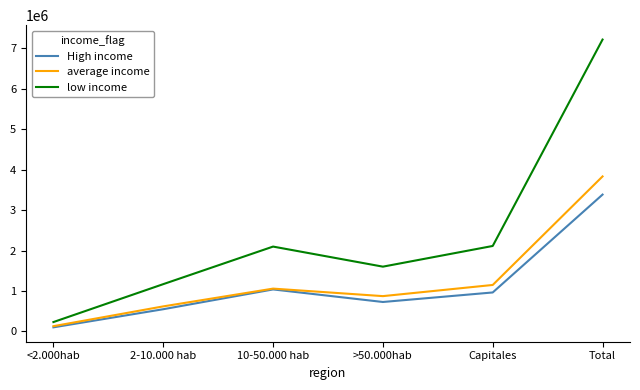

What is the total value across all series at >50.000hab?

3204524